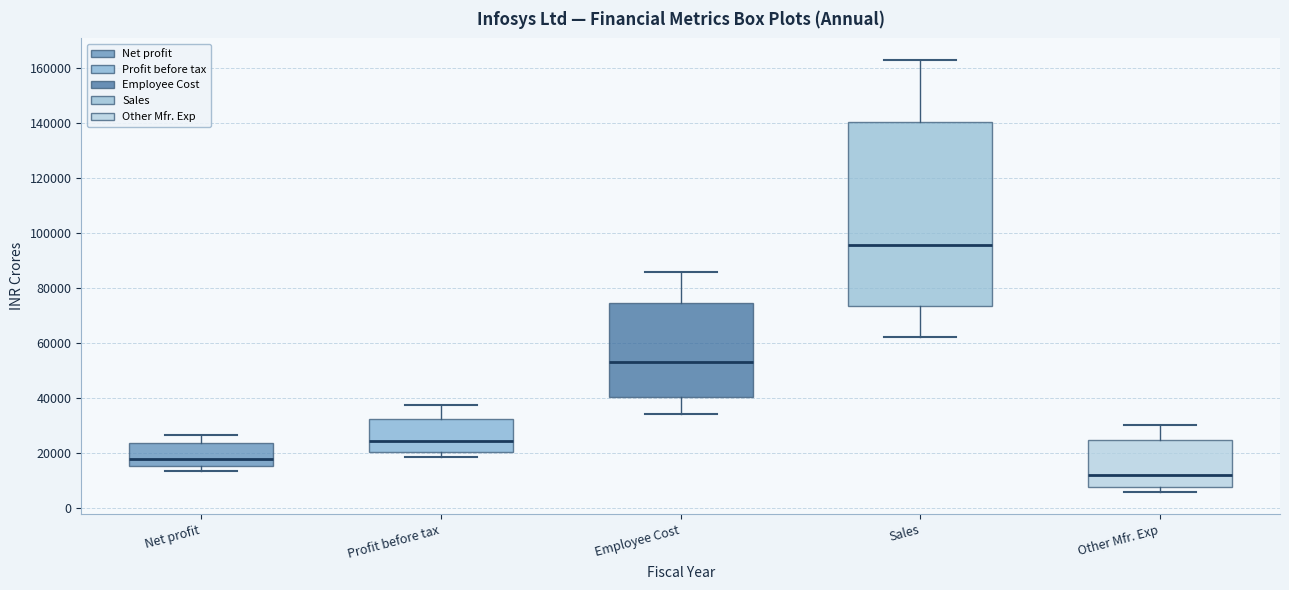

Which box's median line is the lowest?

Other Mfr. Exp